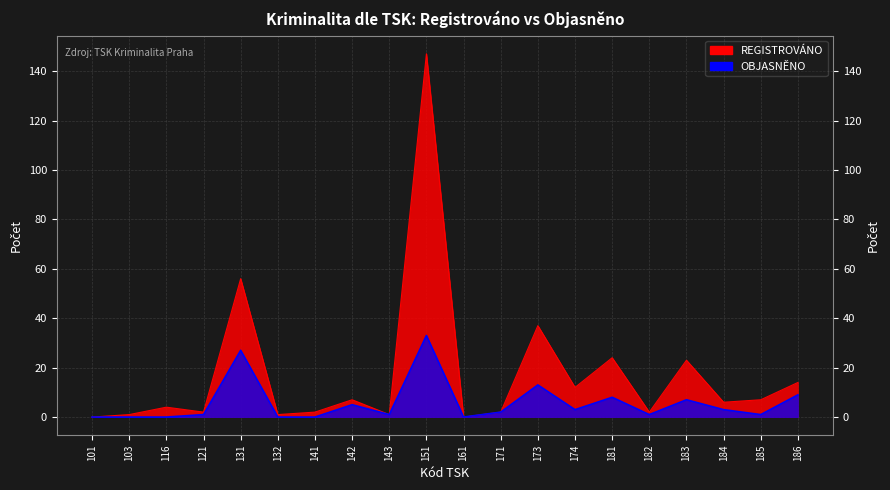

How many data points in OBJASNĚNO are less than 2?

10